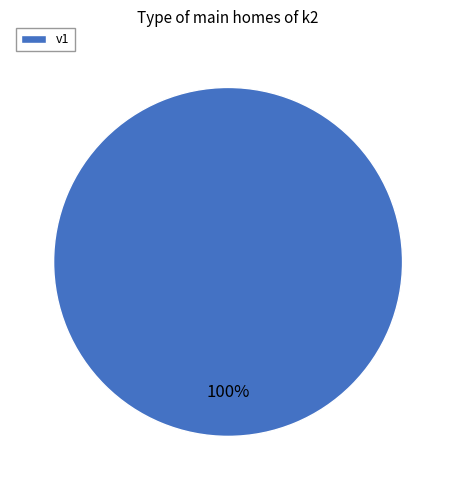

Is there any slice that represents more than half of the pie?

Yes